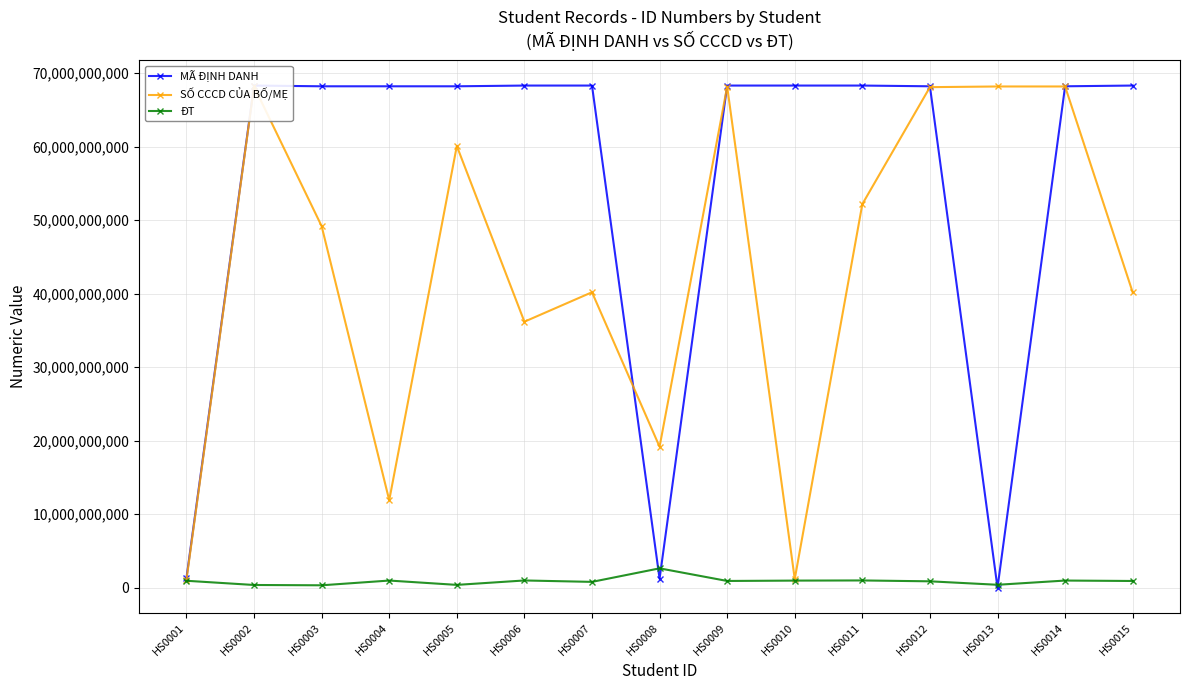

What is the value of the MÃ ĐỊNH DANH point at the 3rd from the left?

68219010383